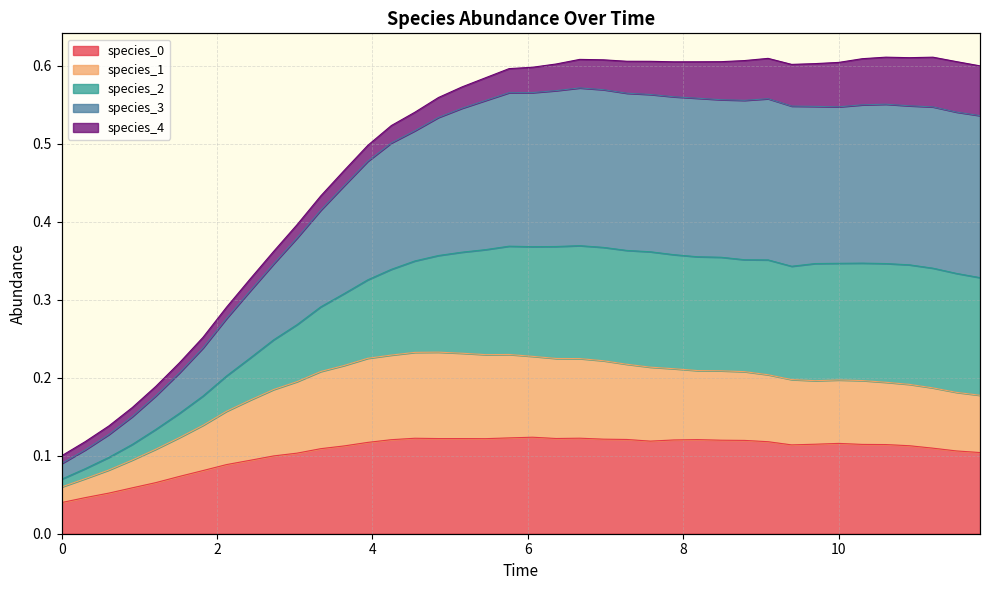

The value of species_1 at 8 is 0.1. True or false?

True